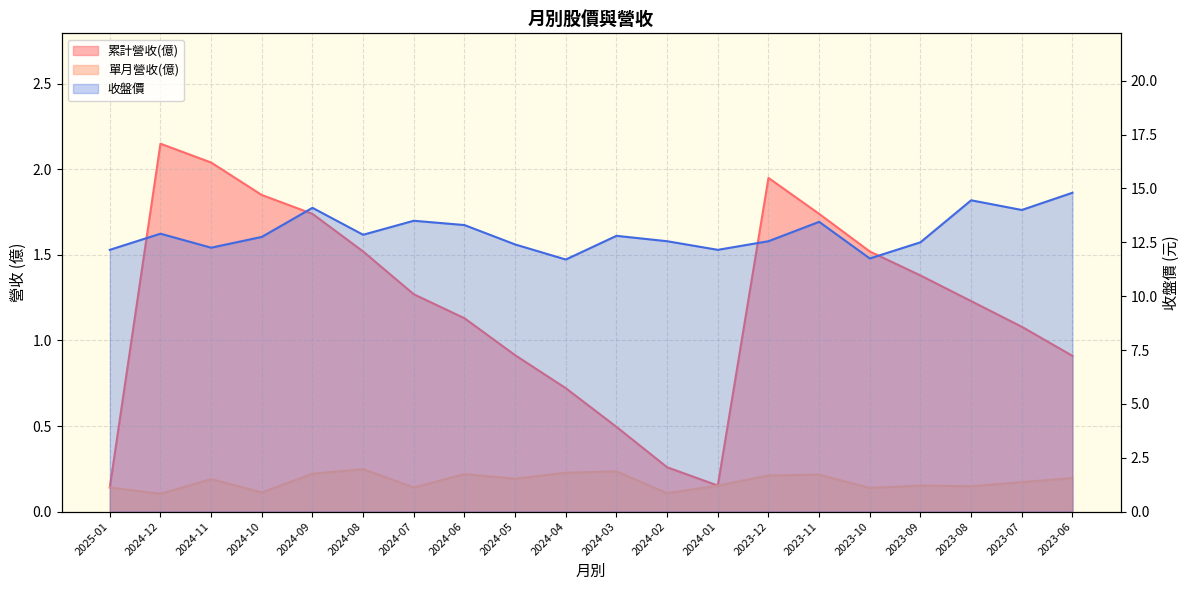

What is the value of the 累計營收(億) point at the 7th from the left?

1.3